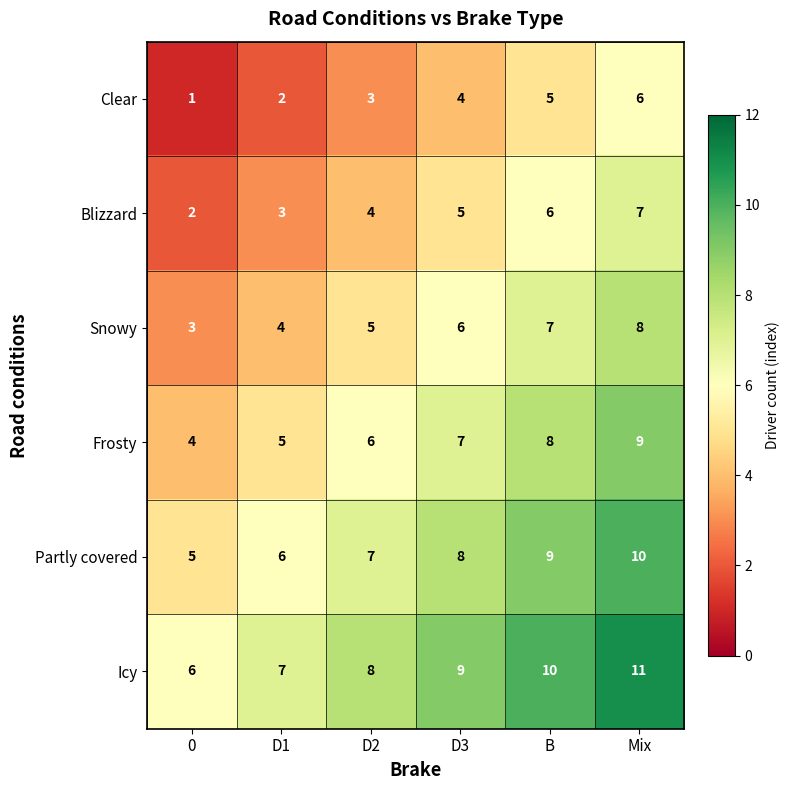

At which category is the sum across all series the highest?

Mix